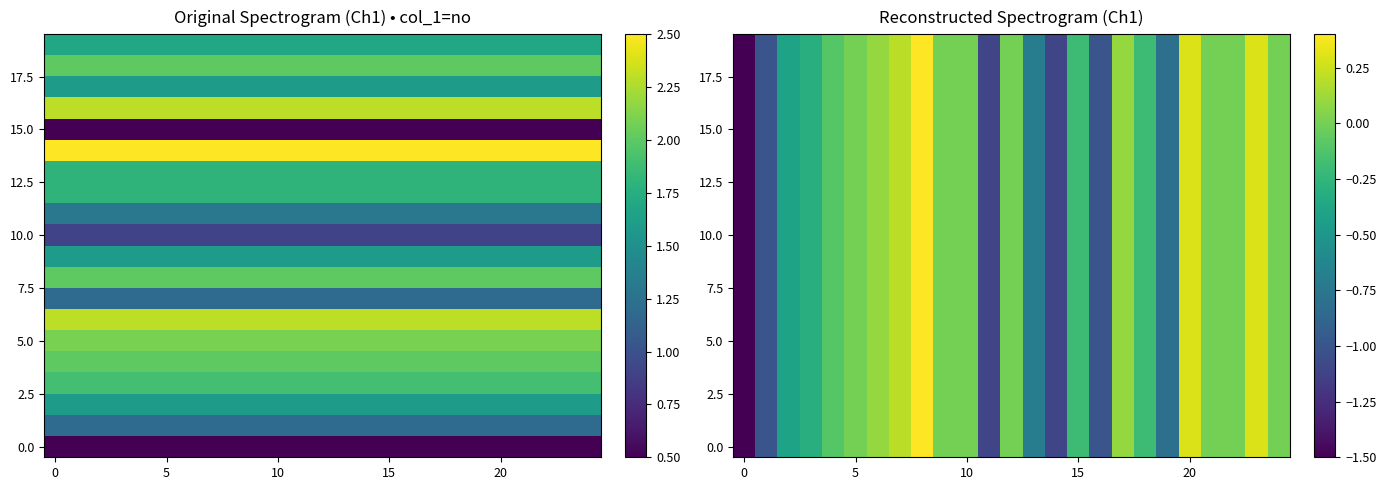

How many values in 0.0 are above zero?

6